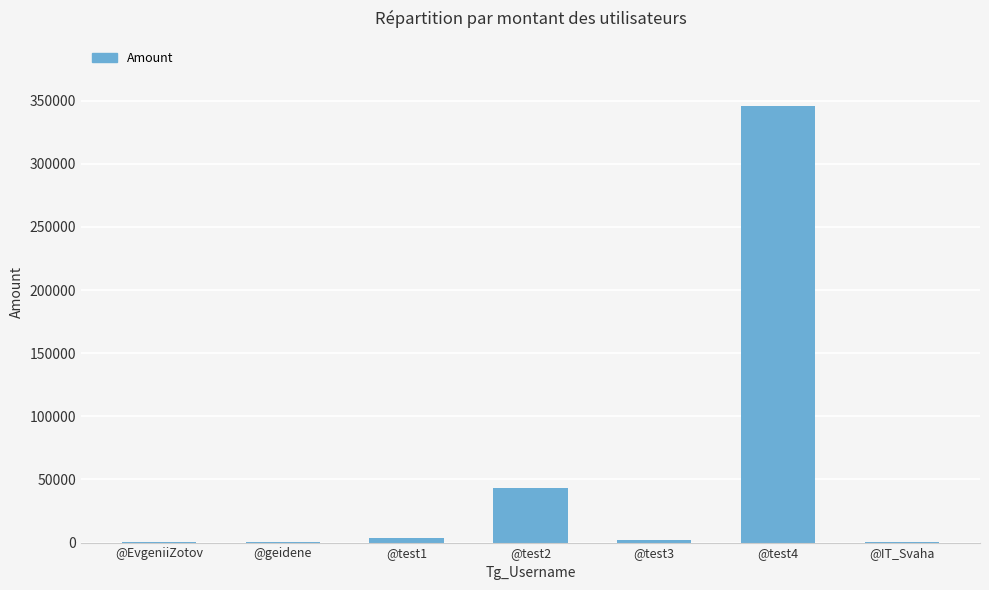

Count the number of categories in the chart.

7